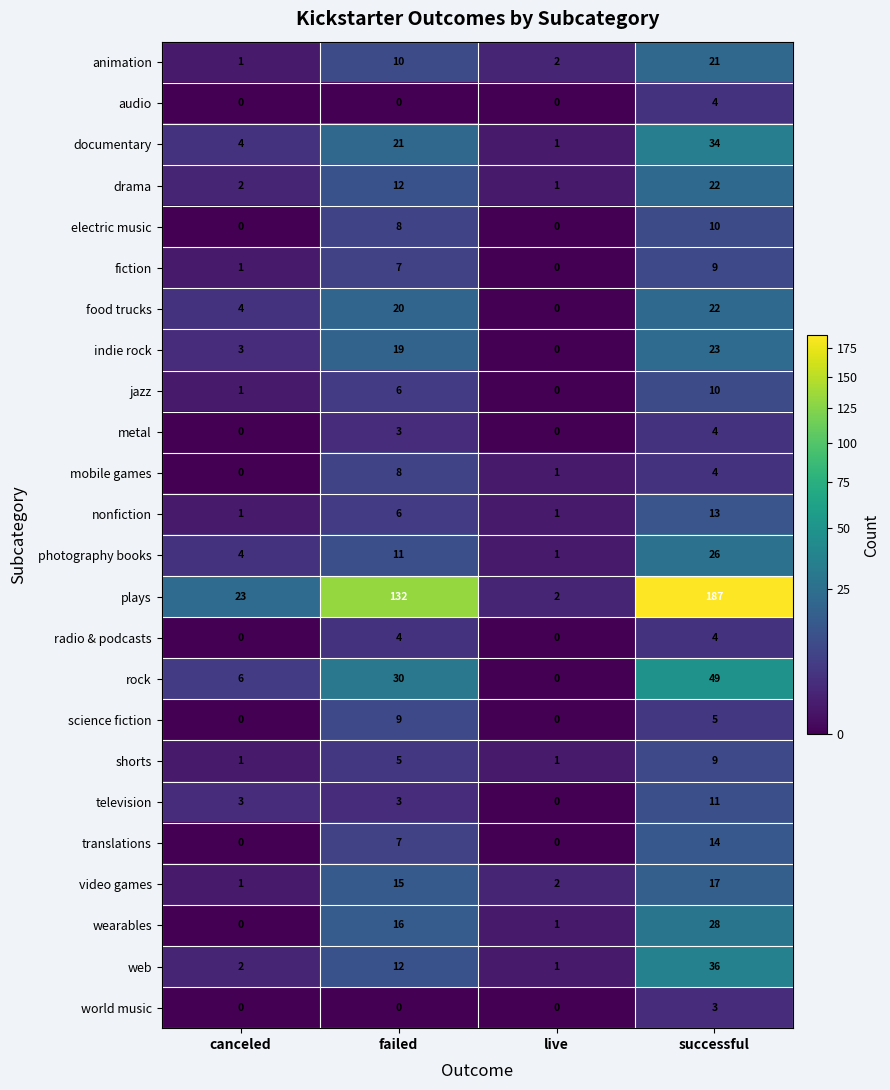

Which series changed the most between failed and successful?

plays